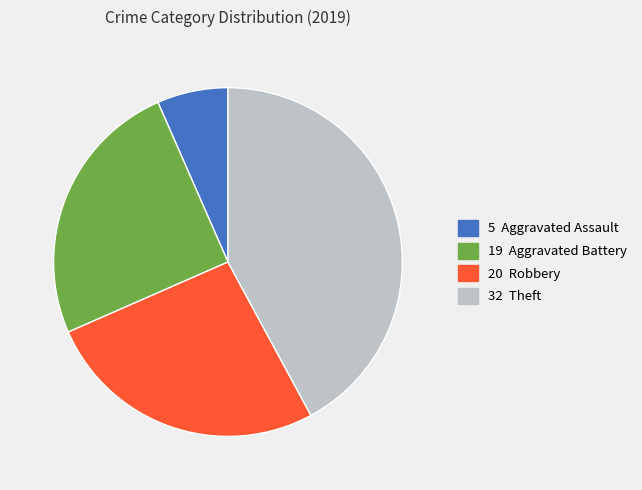

Does any single category account for the majority?

No